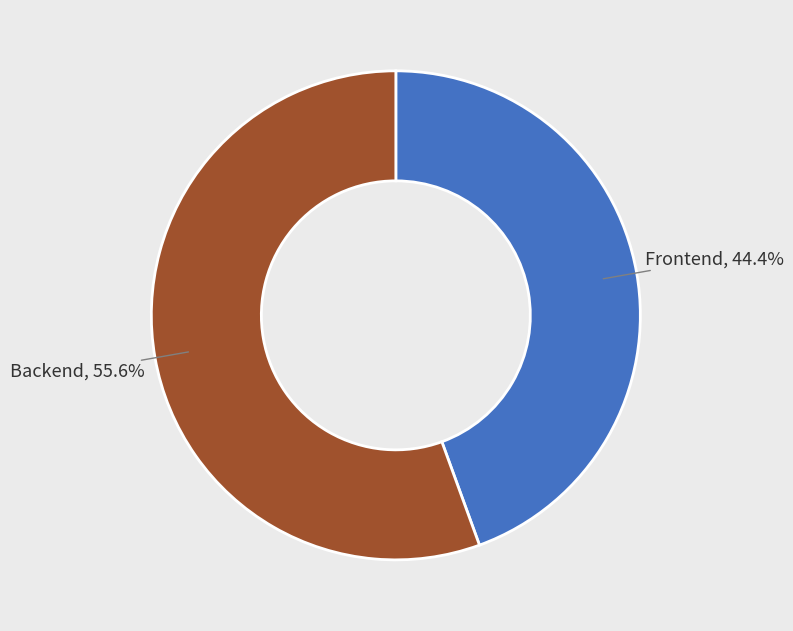

Which category has the smallest portion of the pie?

Frontend